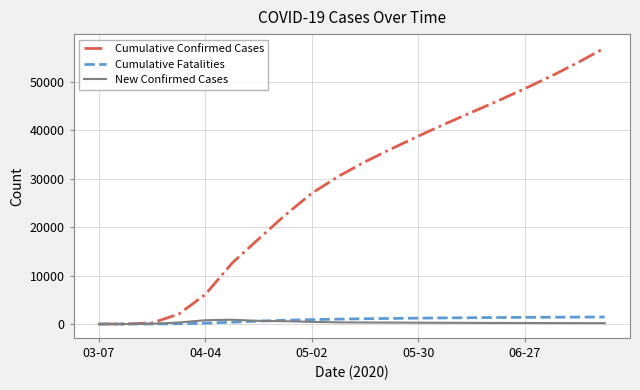

Which series has the largest total across all categories?

Cumulative Confirmed Cases